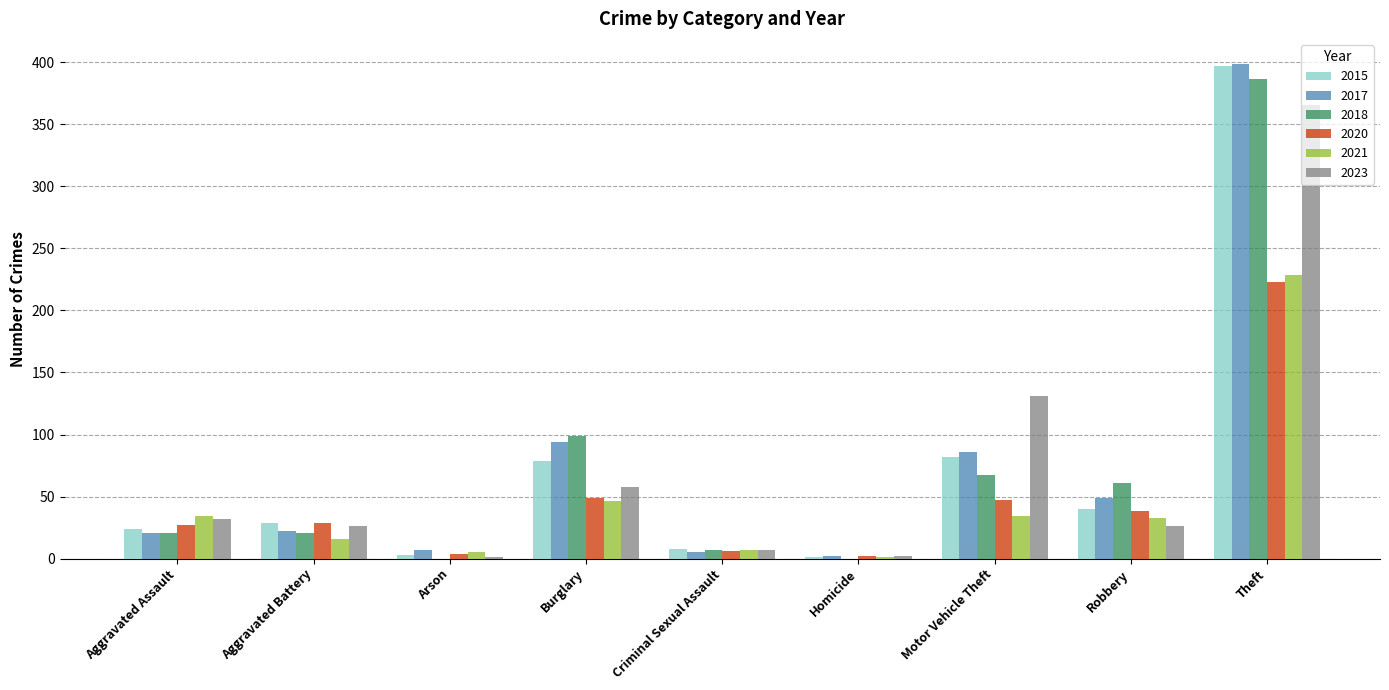

What is the sum of all 2021 values?

405